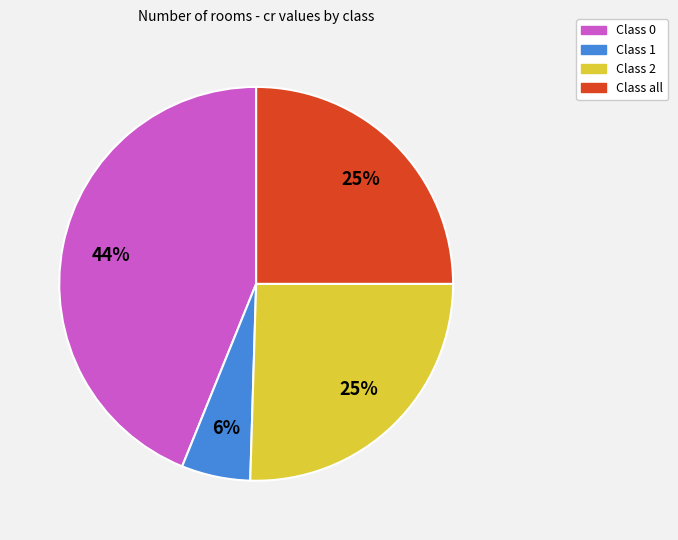

To the nearest percent, what is the average slice percentage?

25%